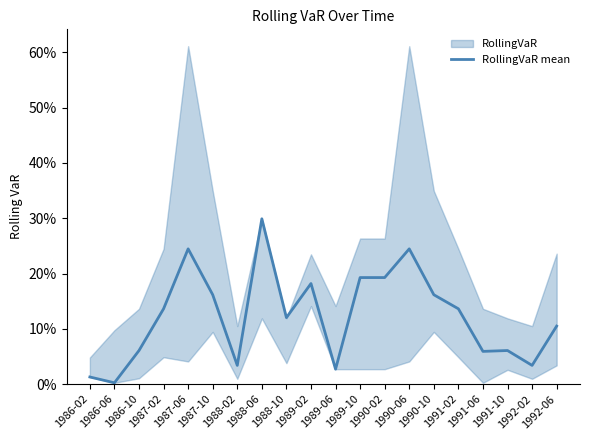

How many lines are shown in the chart?

1